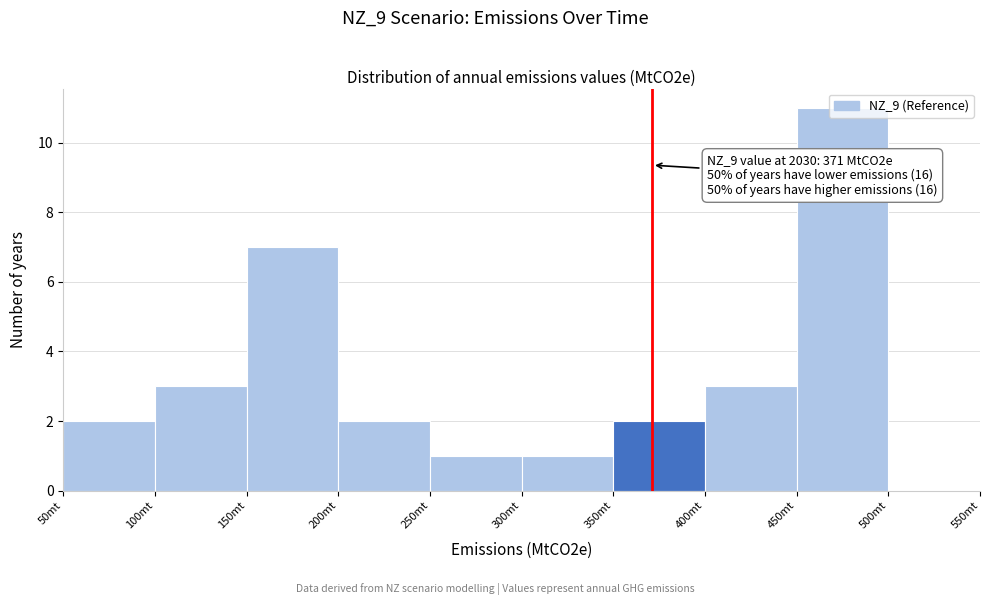

Which range on the x-axis has the tallest bar?

450 to 500